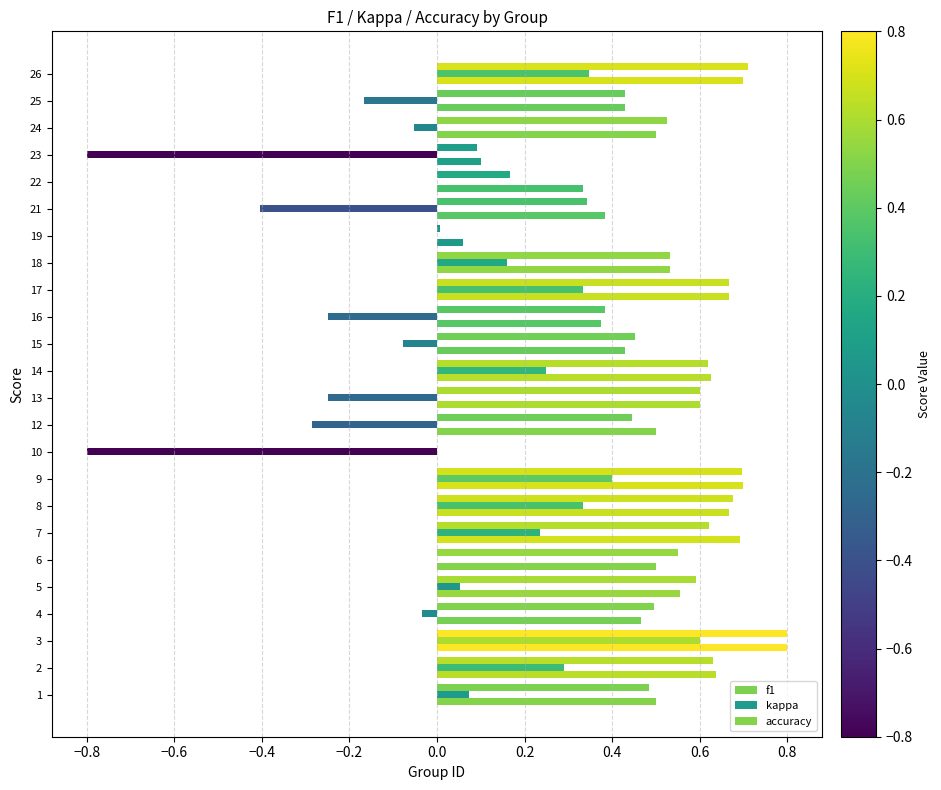

Count the number of data series in this chart.

3